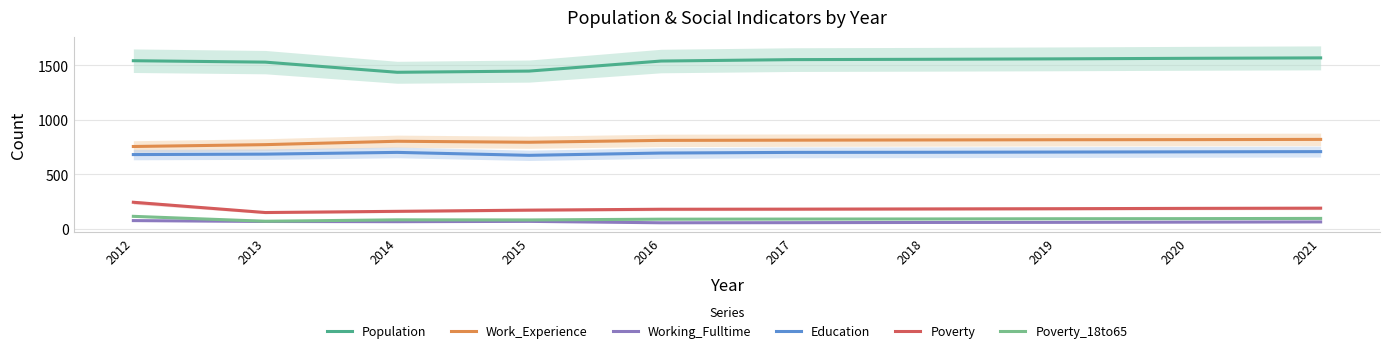

Does the chart display data point markers on the line(s)?

No